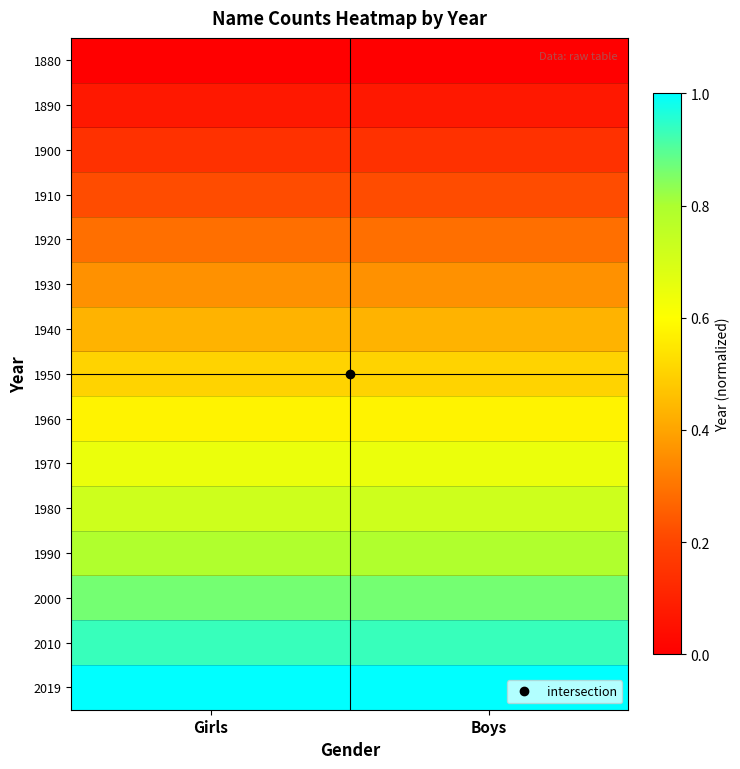

At which category is the sum across all series the highest?

Girls